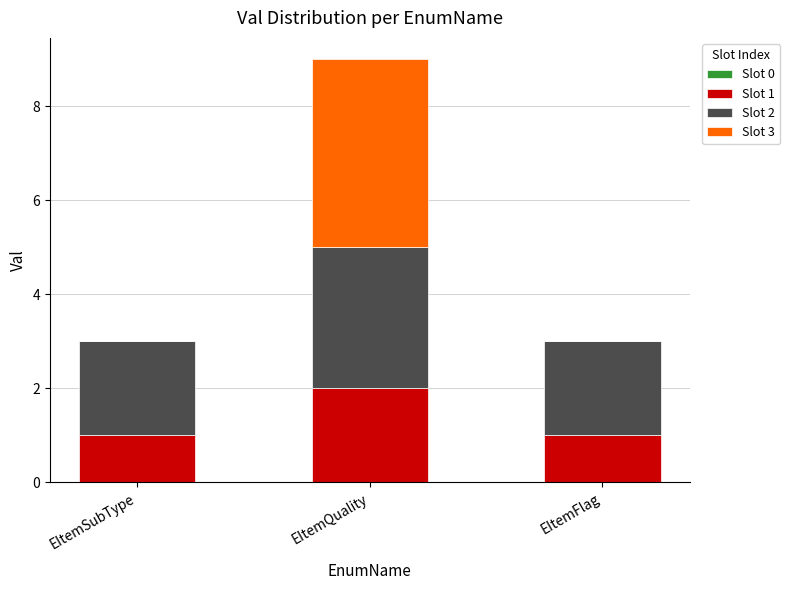

At which category is the sum across all series the highest?

EItemQuality